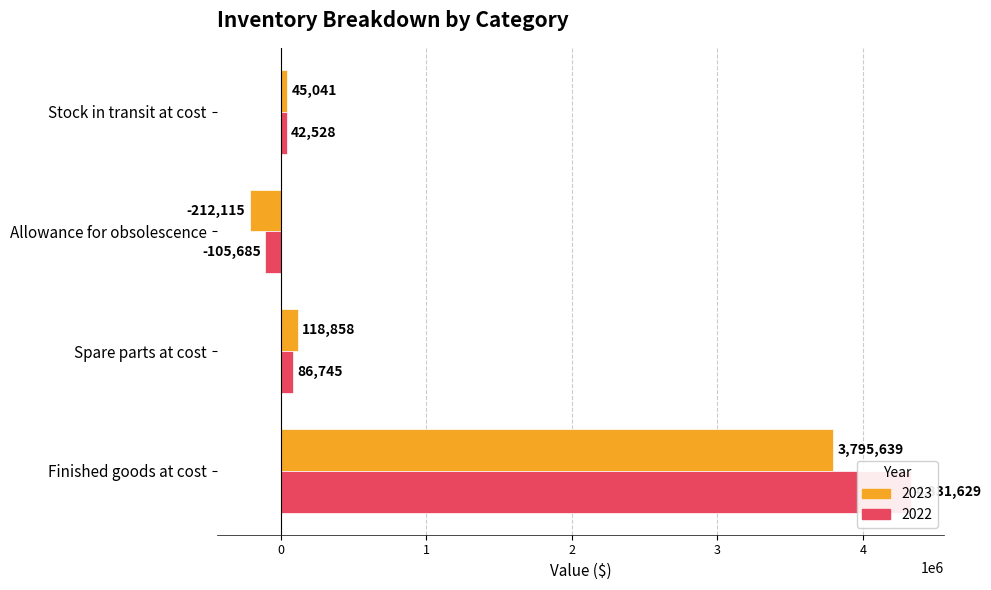

How many bars are there in each group?

2